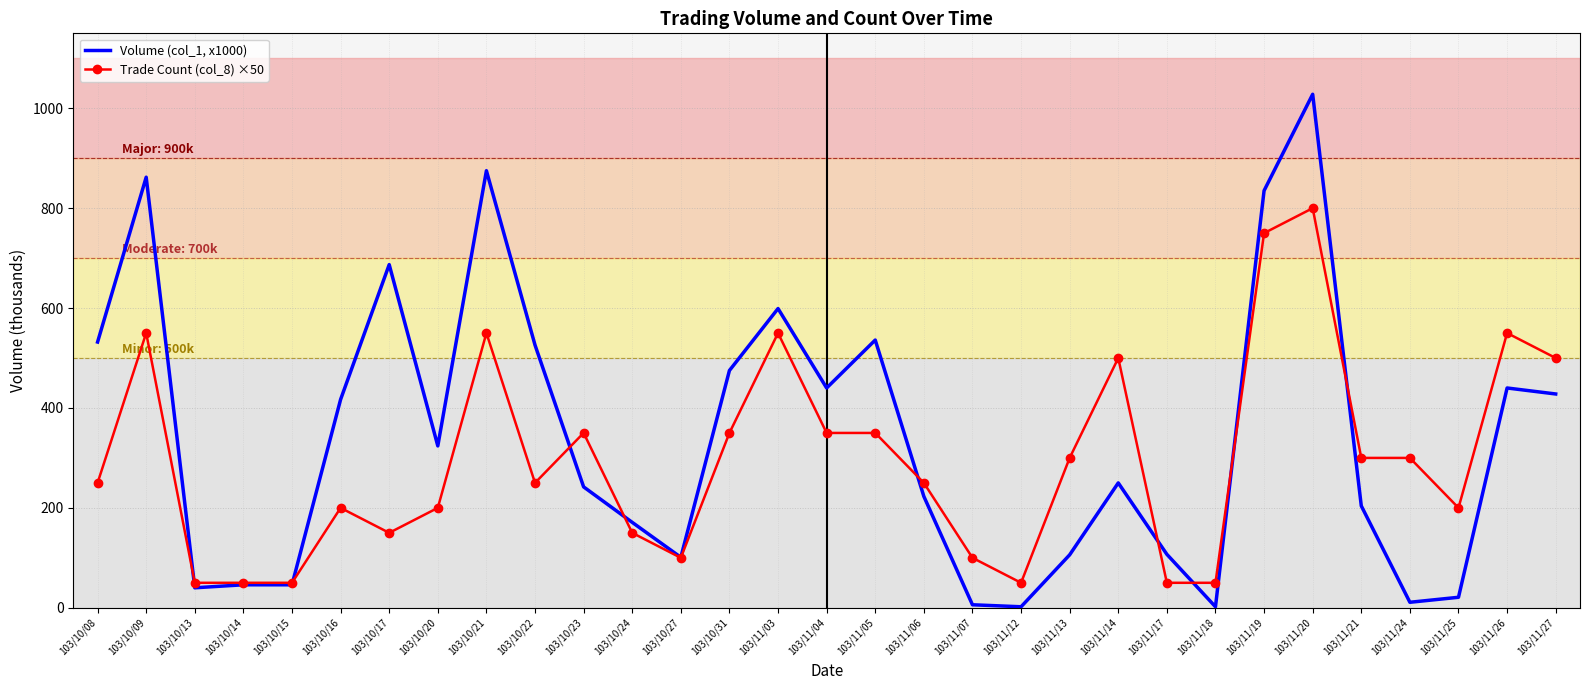

Is it true that Trade Count (col_8) ×50 equals 210 at 103/10/23?

False